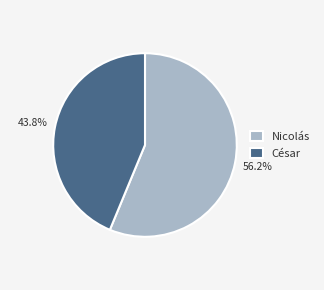

To the nearest percent, what portion does Nicolás represent?

56%